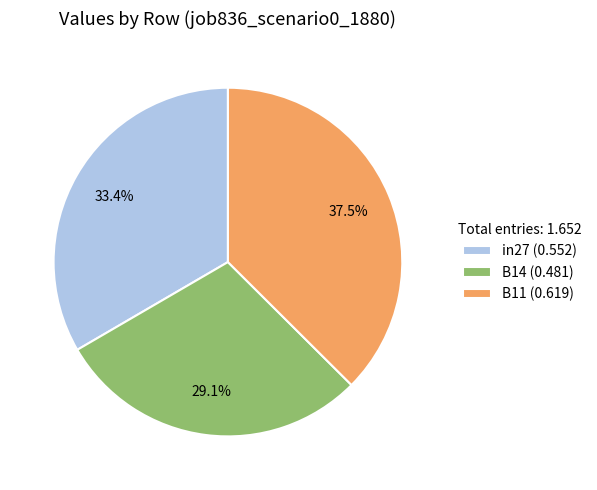

Is B14 (0.481) the majority of the pie?

No